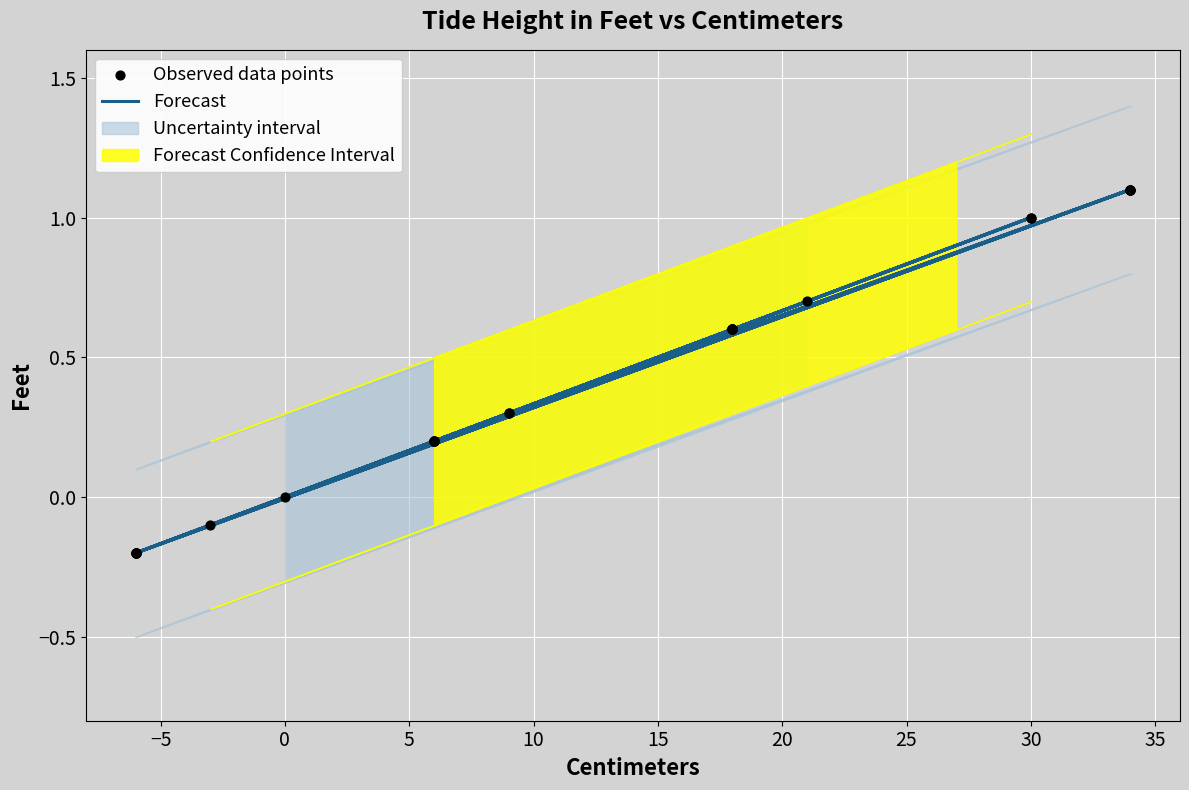

What is the total value across all series at 30?

0.6